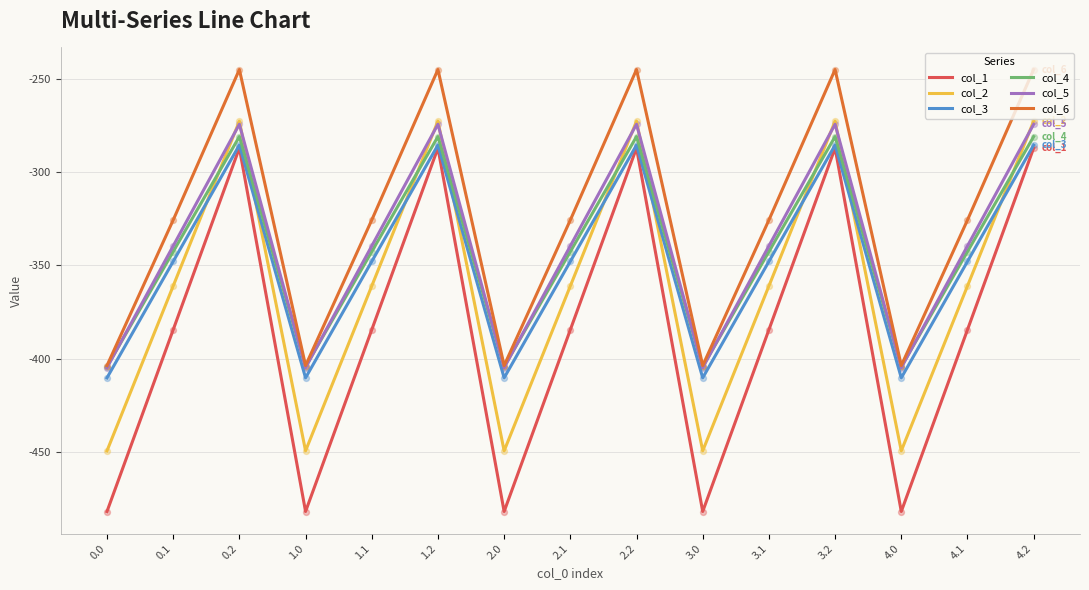

What is the difference between the highest and lowest values at 3.1?

58.8